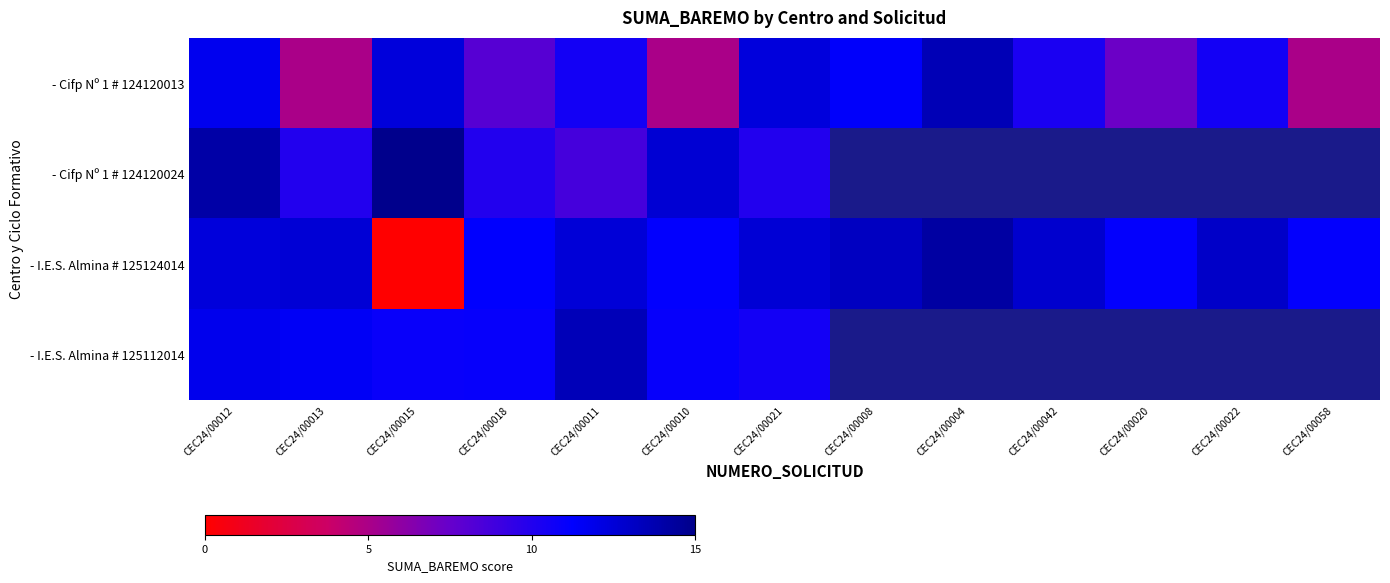

Which series has the widest spread of values?

- I.E.S. Almina # 125124014